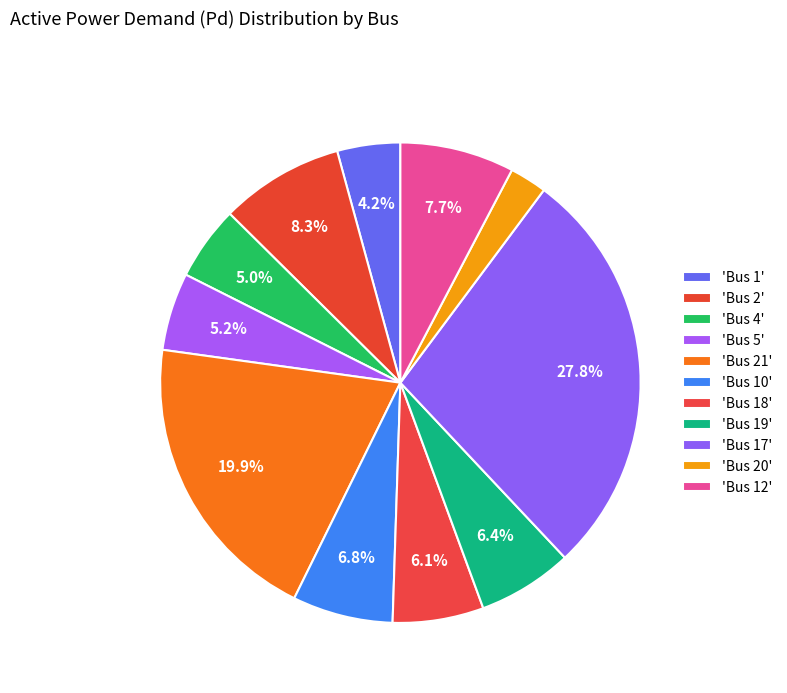

Which category has the smallest portion of the pie?

Bus 20